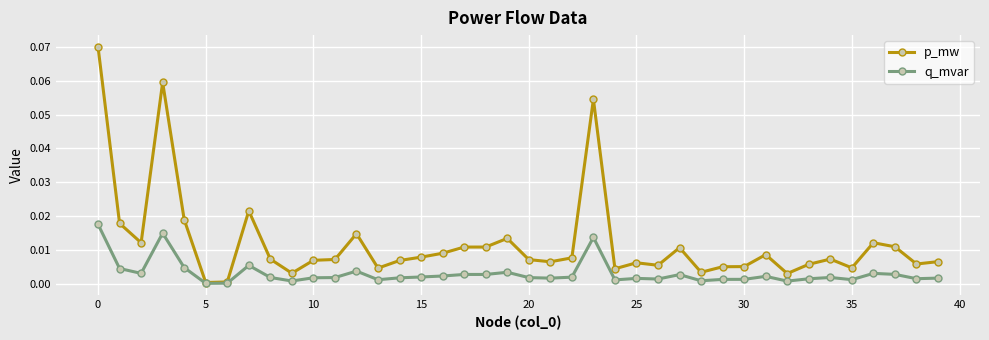

Which series has the largest total across all categories?

p_mw